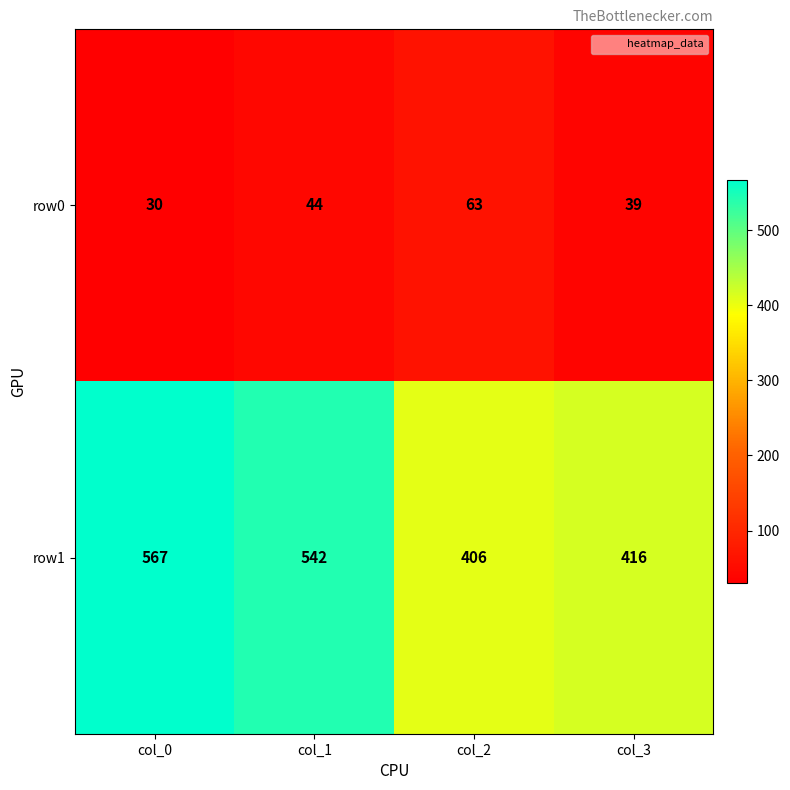

Which series has the widest spread of values?

row1